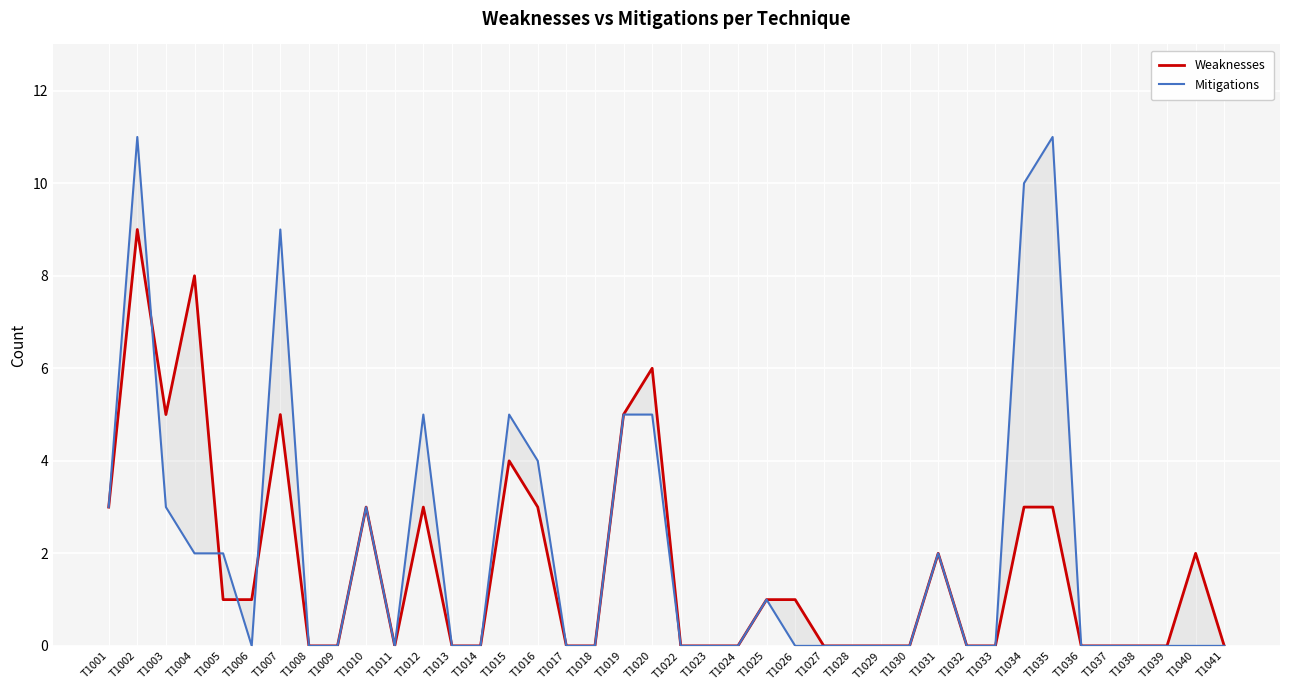

How many Weaknesses values are between 0 and 3?

33